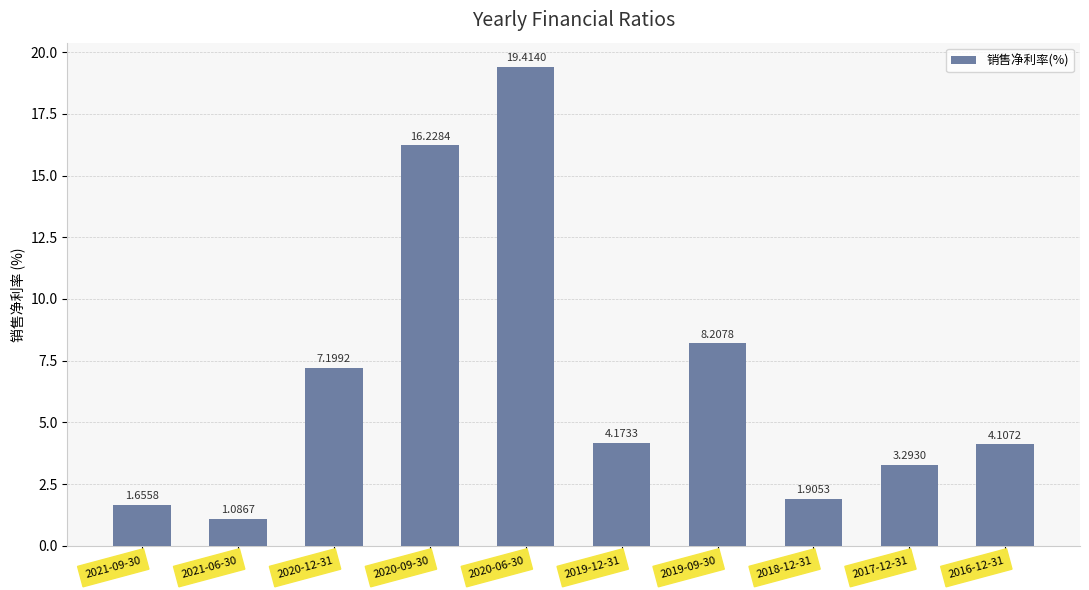

What is the value of the 9th bar from the left?

3.3